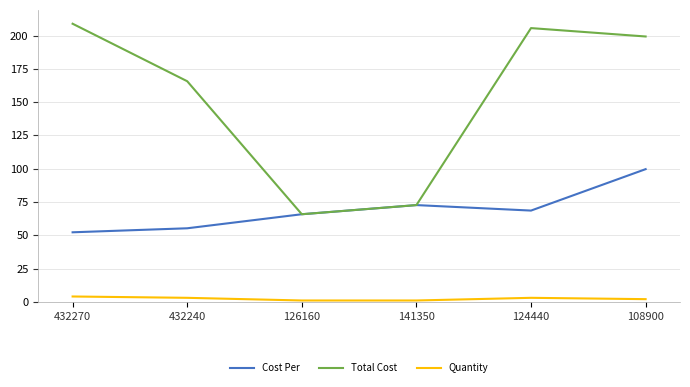

Which series has the largest range (max minus min)?

Total Cost